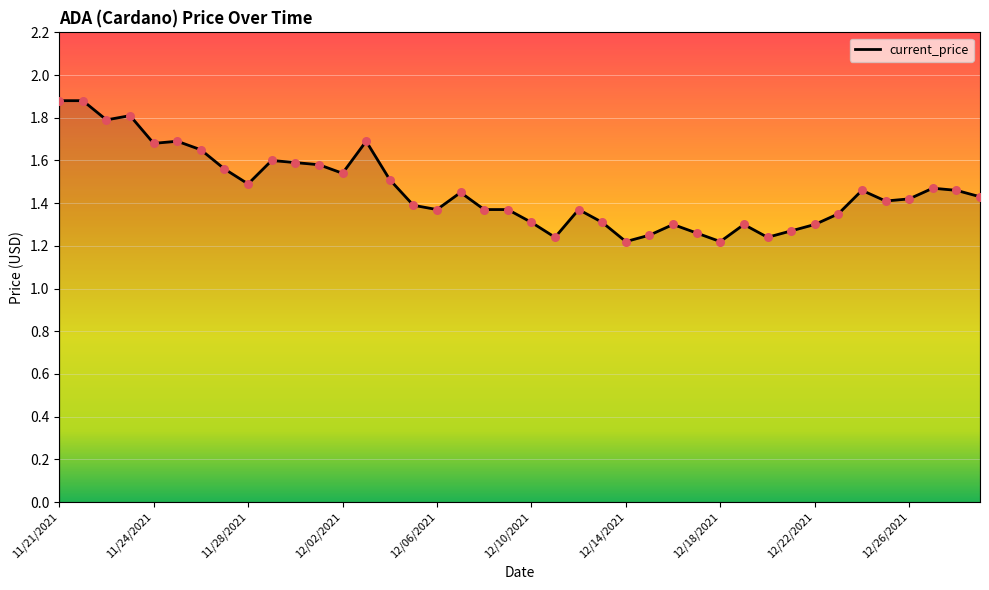

What is the difference between the maximum and minimum values?

0.7